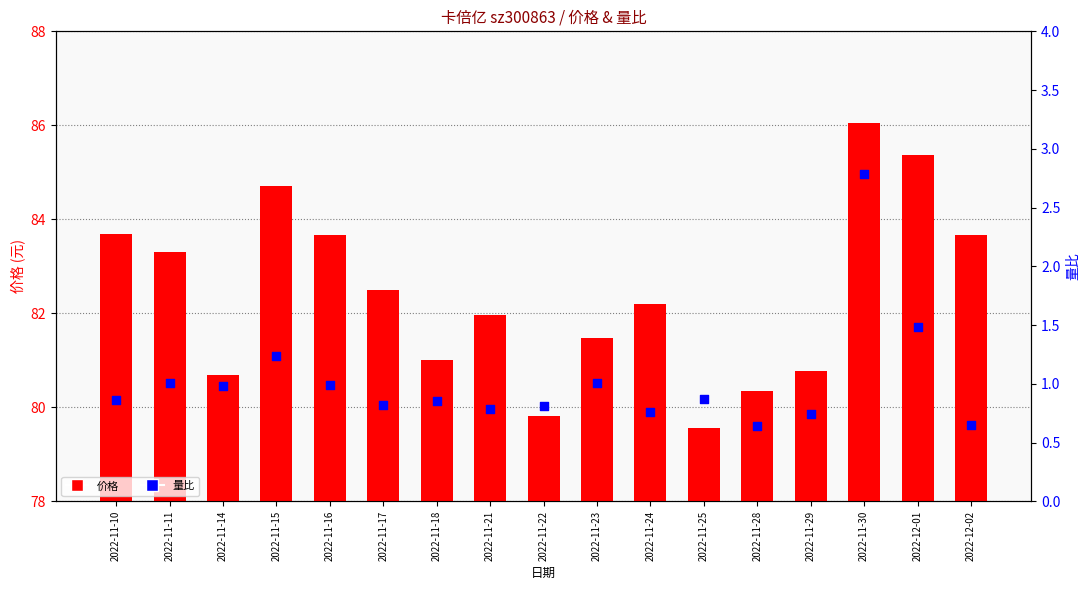

Which series reaches the minimum Y coordinate?

量比